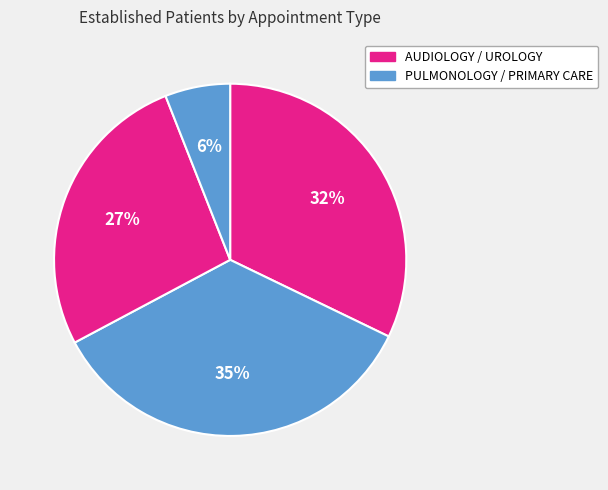

How many slices are in this pie chart?

4